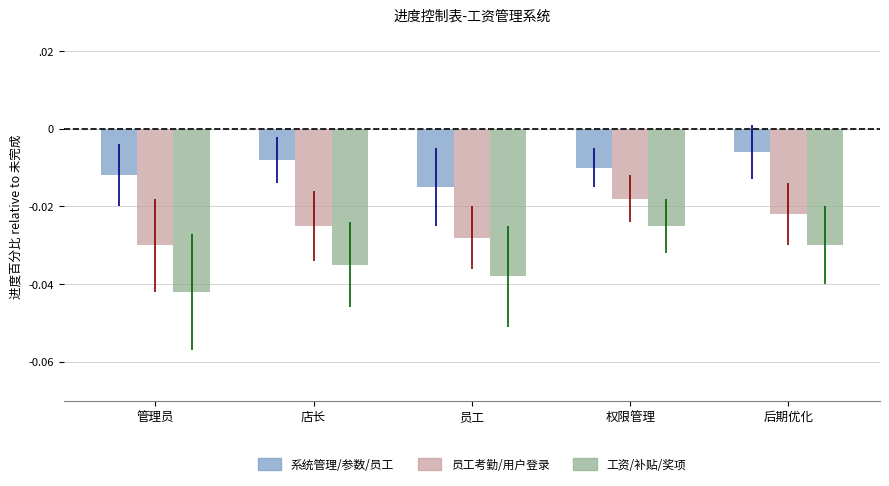

Which series has the largest total across all categories?

系统管理/参数/员工